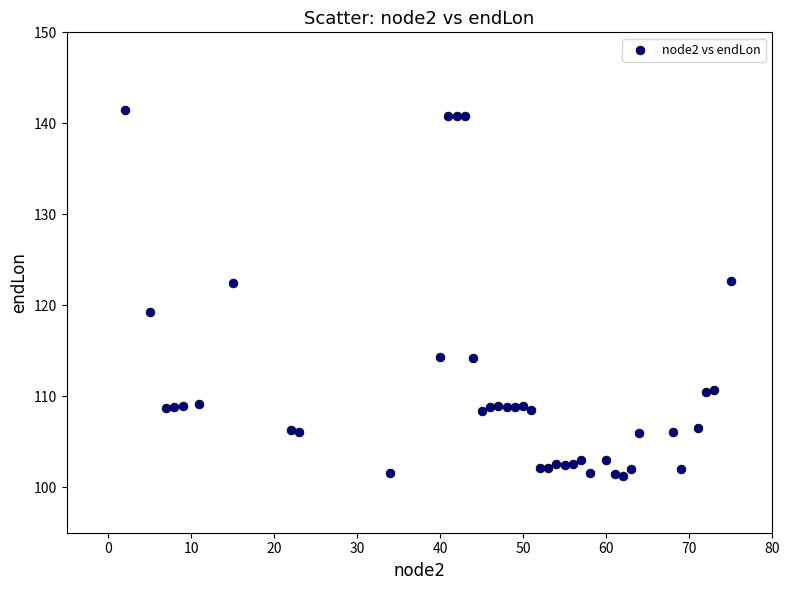

What is the range of Y values (max minus min)?

40.3